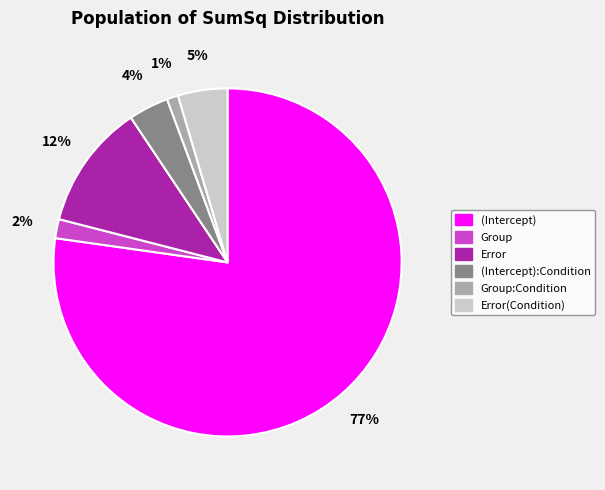

Is there a majority slice in this chart?

Yes